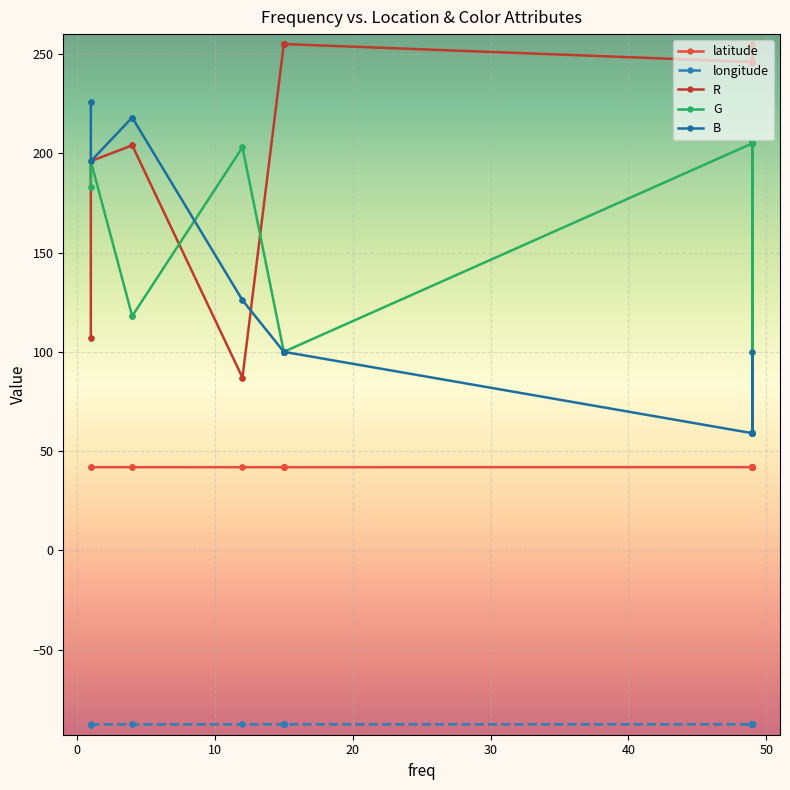

How many times do R and G cross each other?

2